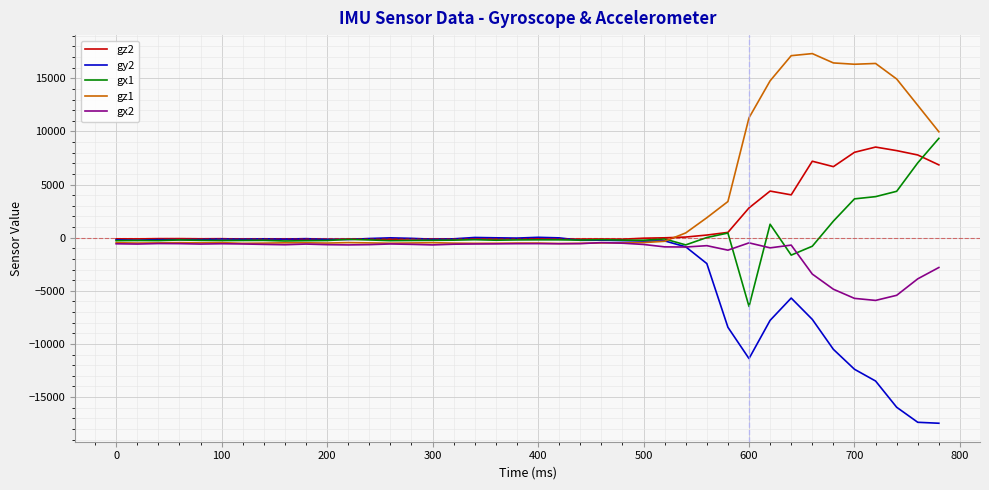

Which series has the largest total across all categories?

gz1